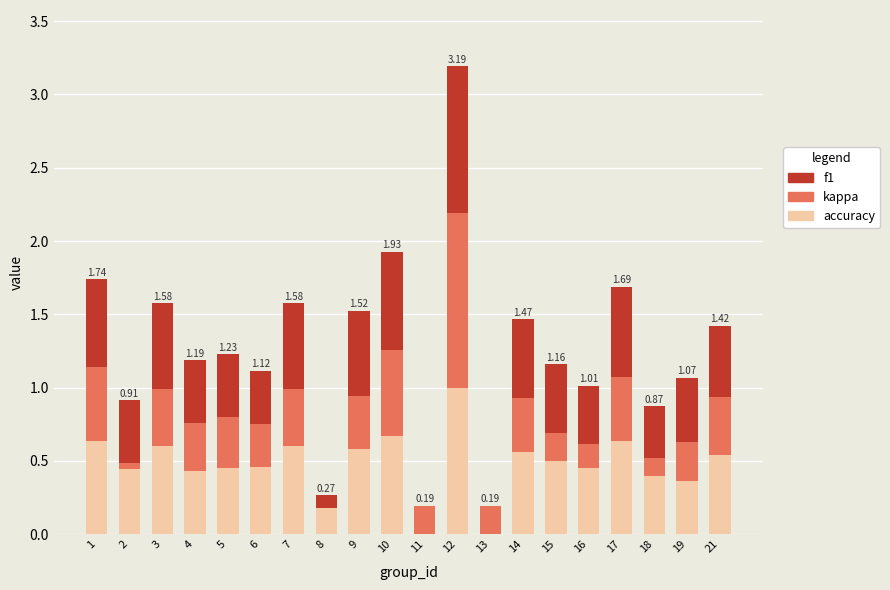

At which category is the sum across all series the highest?

12